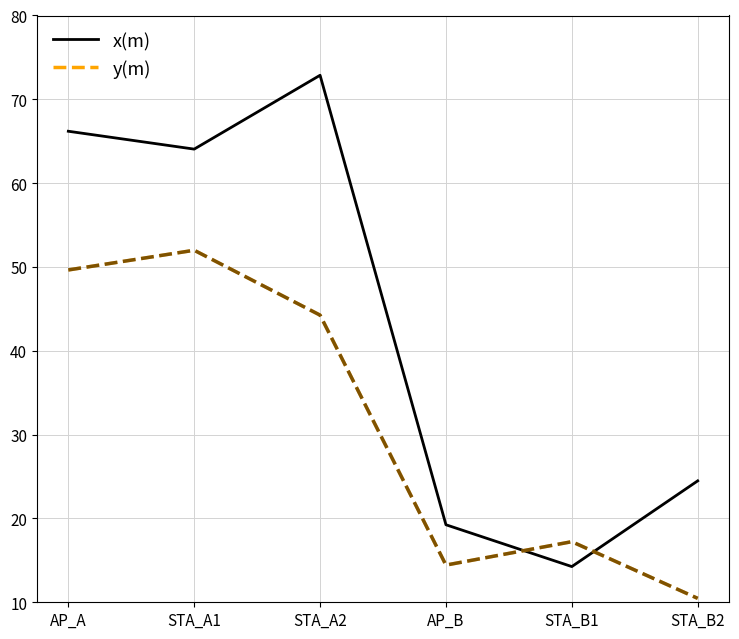

What position from the right is STA_A2?

4